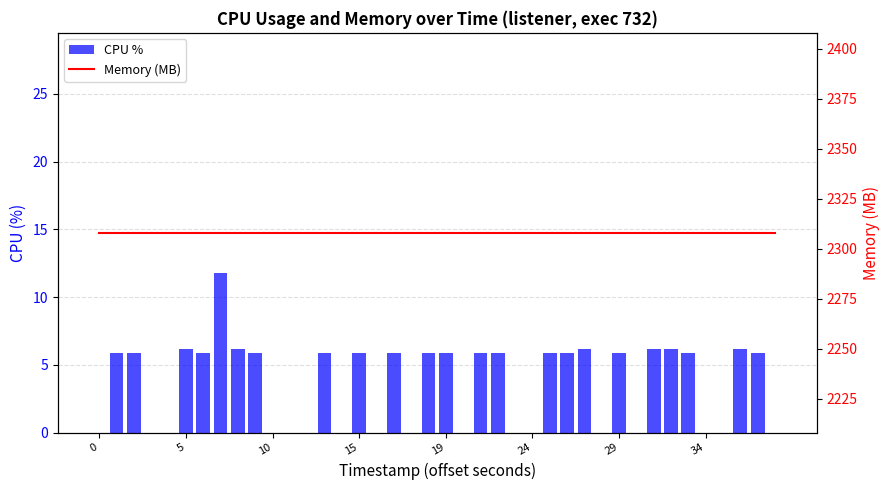

Rank the series by their average value, from highest to lowest.

Memory (MB), CPU %